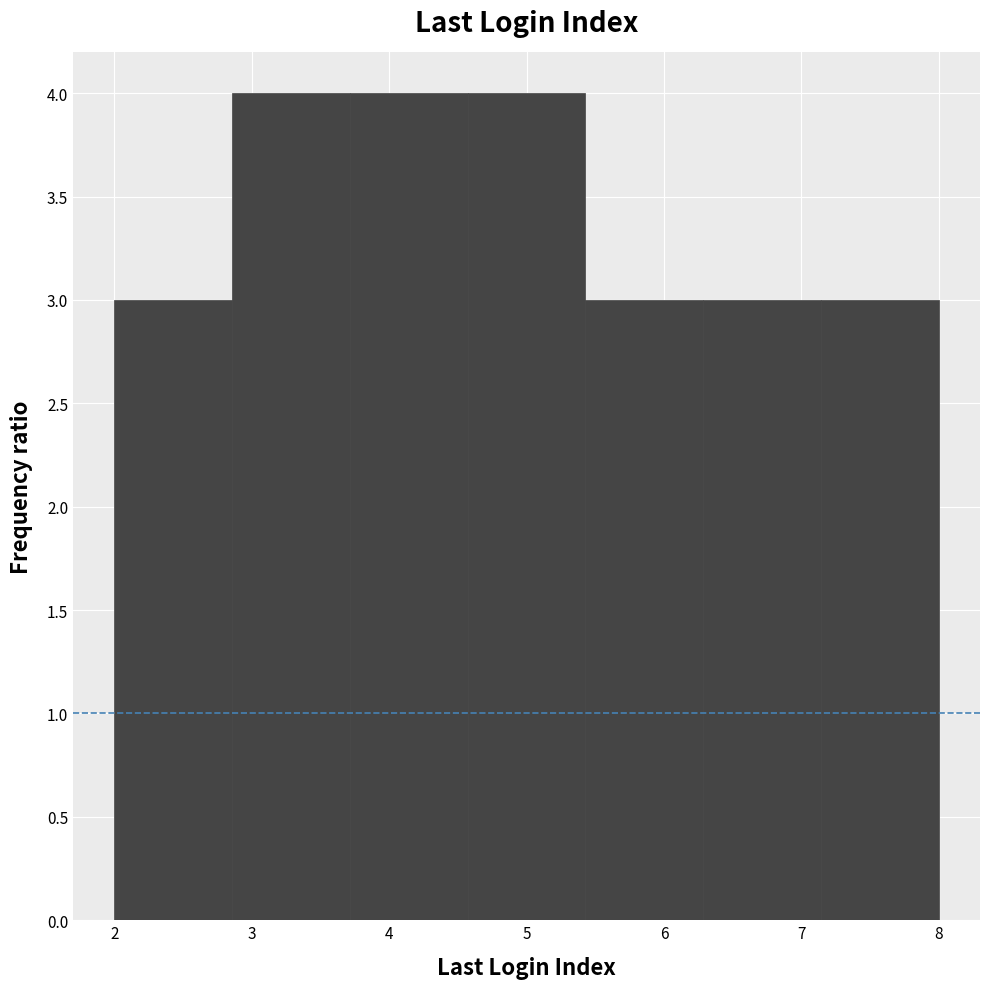

How tall is the bar that spans 3.7 to 4.6 on the x-axis? Neither the bar edges nor the heights are printed on the chart, so give them approximately, as read against the axes.

4